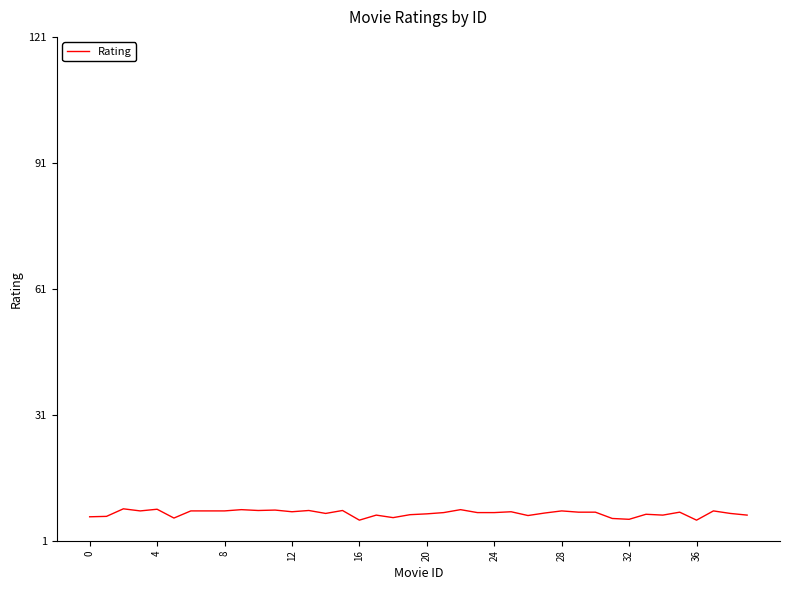

What is the difference between the maximum and minimum values?

2.7